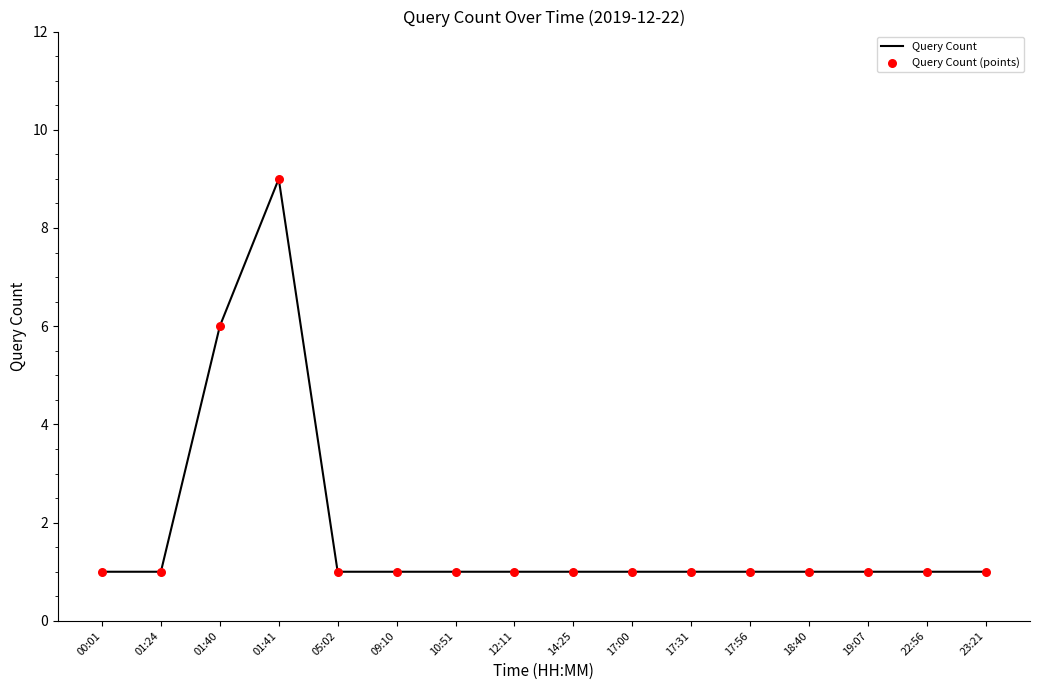

Is it true that the value at 17:31 is 1?

True